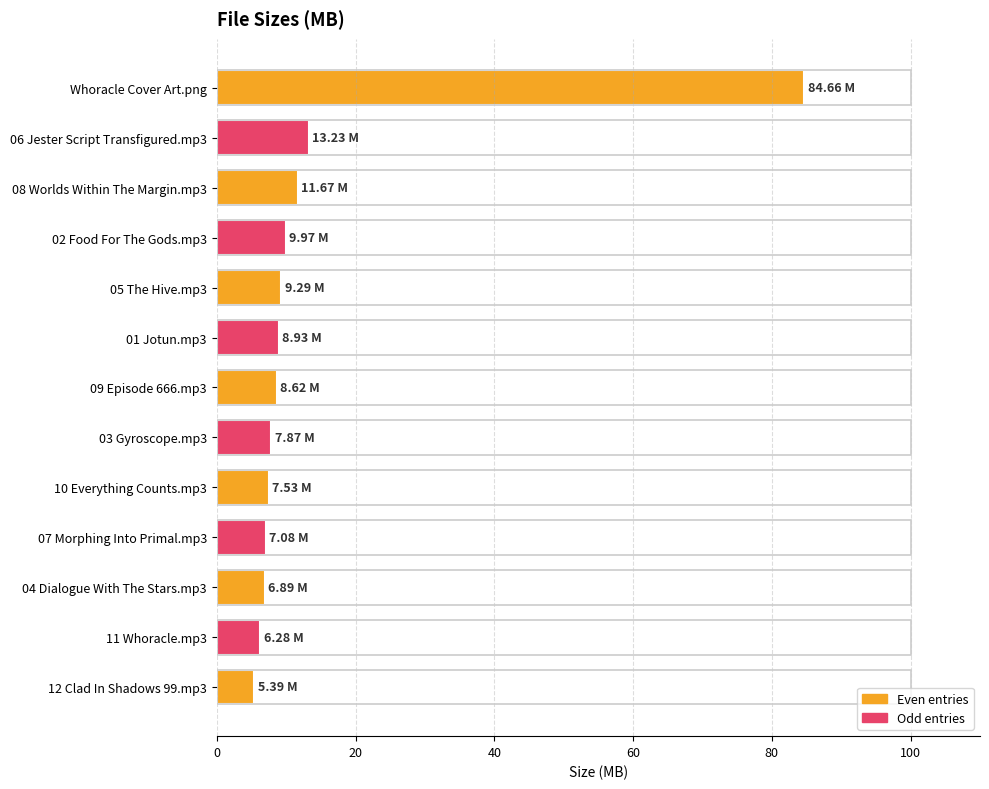

What is the ratio of the value at Whoracle Cover Art.png to the value at 02 Food For The Gods.mp3?

8.5